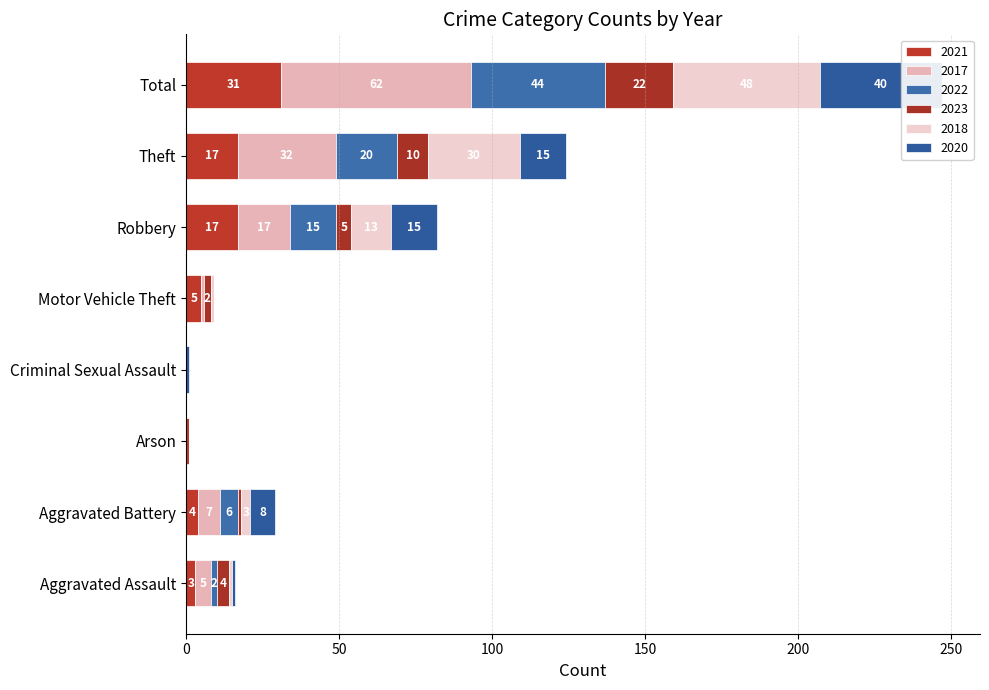

What position from the right is Criminal Sexual Assault?

5